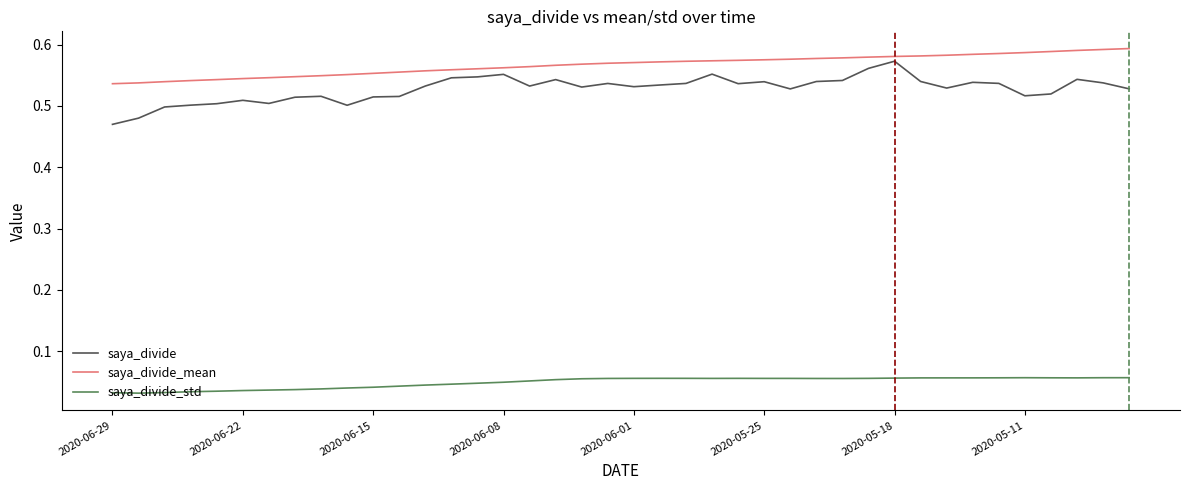

True or false: saya_divide_mean and saya_divide_std intersect in this chart.

False